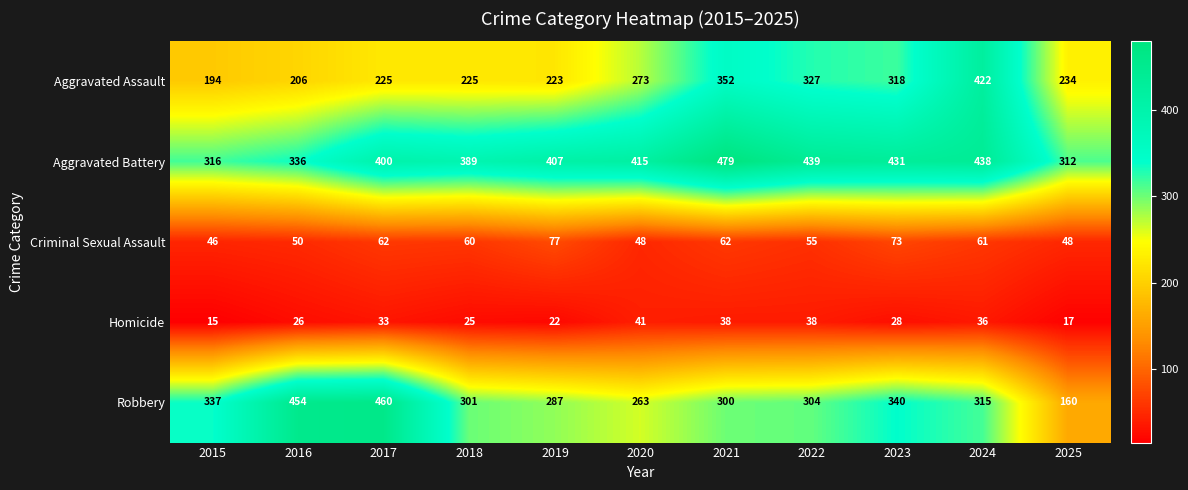

The Homicide series shows 50 at 2023. True or false?

False